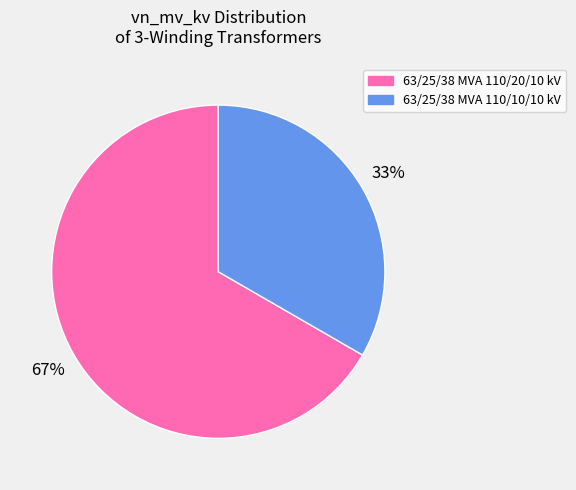

Count the number of slices in the pie.

2